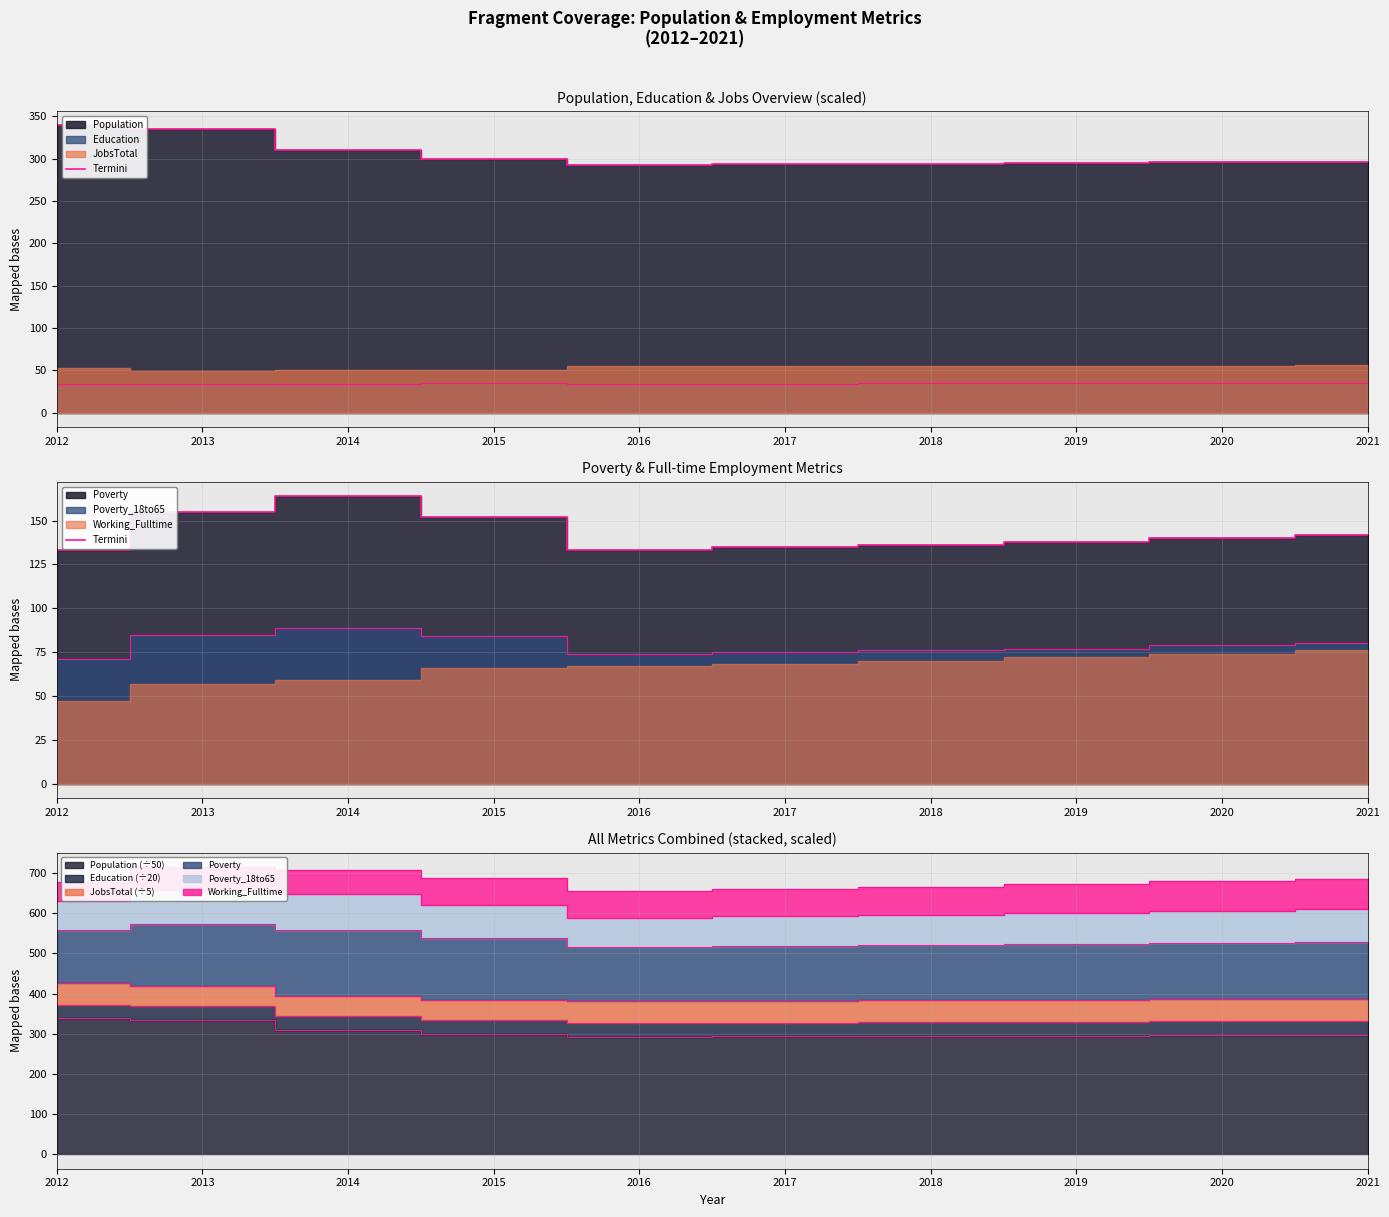

Where does the data first go above 140?

2013